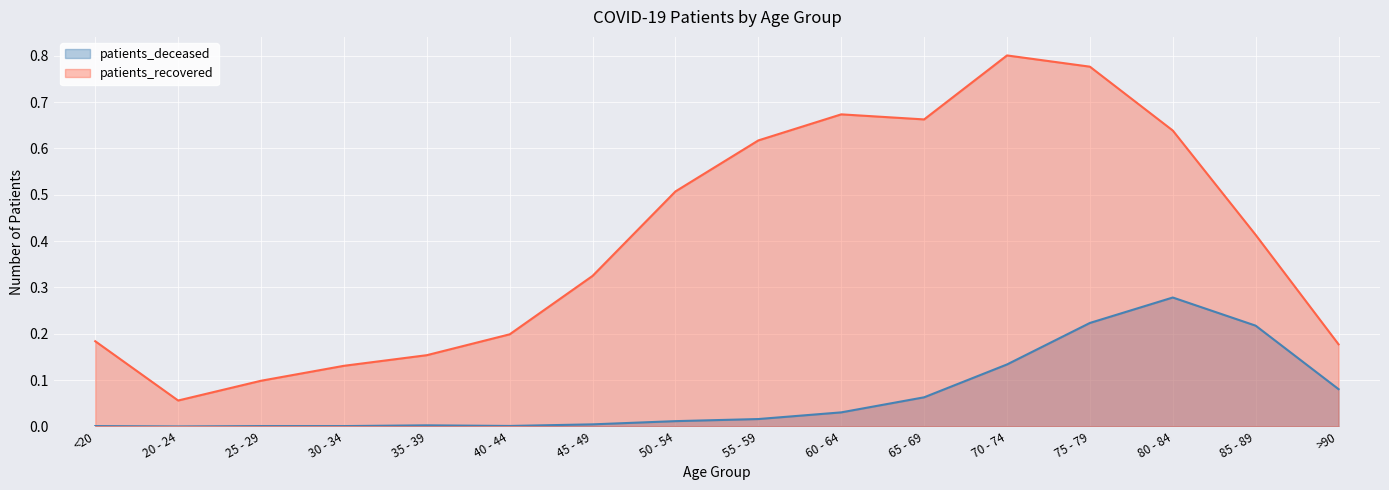

Is the value of patients_recovered at 30 - 34 greater than the value of patients_deceased at 30 - 34?

Yes